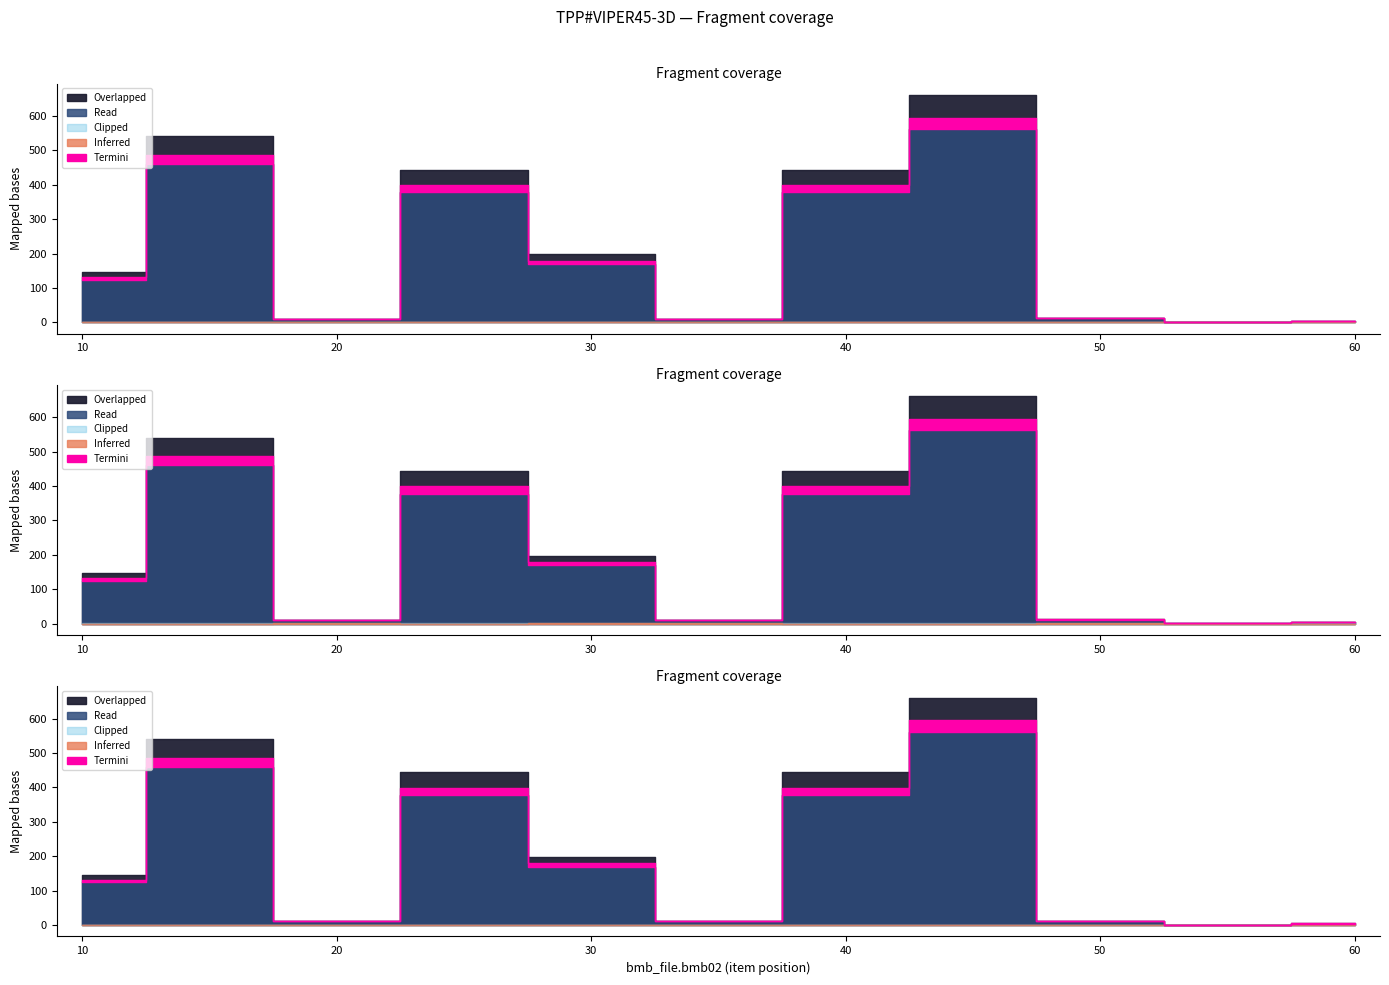

Does the chart display data point markers on the line(s)?

No